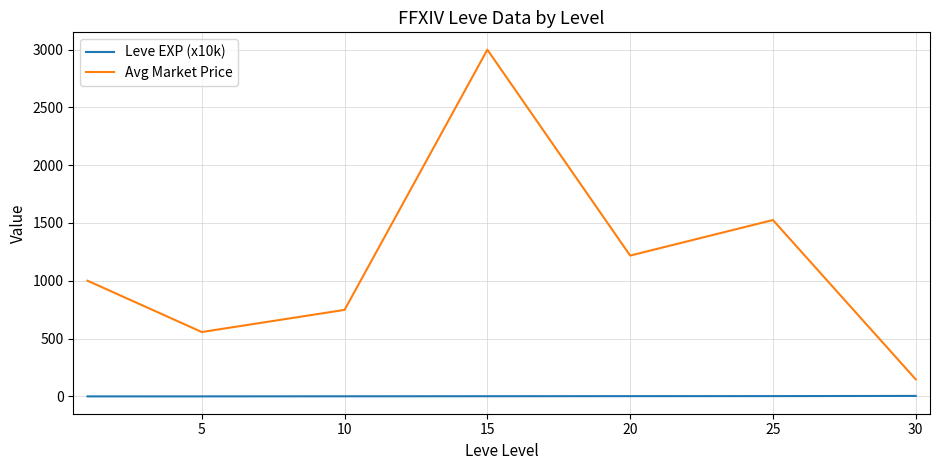

What is the lowest value of the Avg Market Price series?

147.6